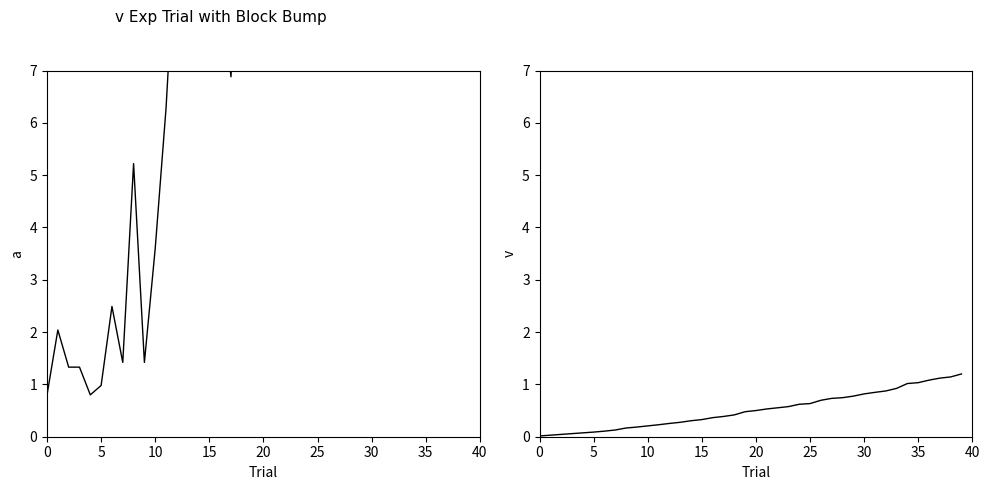

What is the label of the 17th point from the left?

16